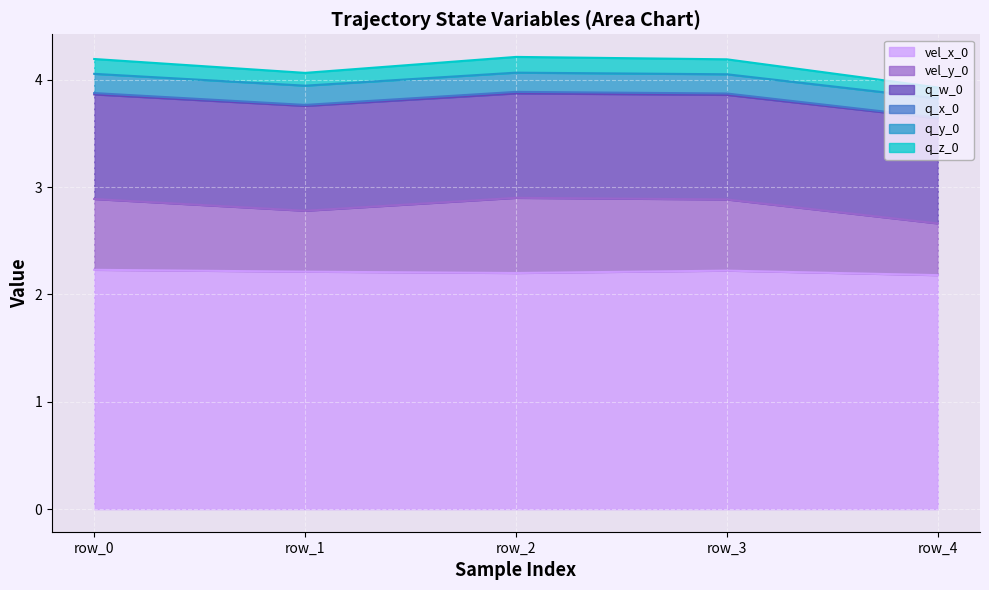

True or false: vel_x_0 has a value of 2.2 at row_2.

True